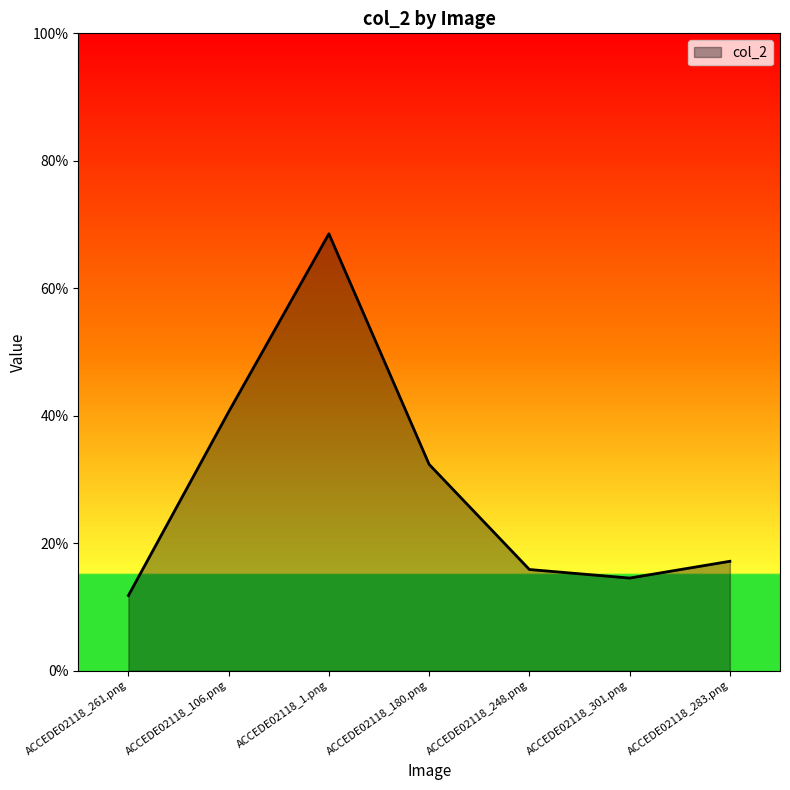

What is the change in value from ACCEDE02118_1.png to ACCEDE02118_180.png?

-0.4